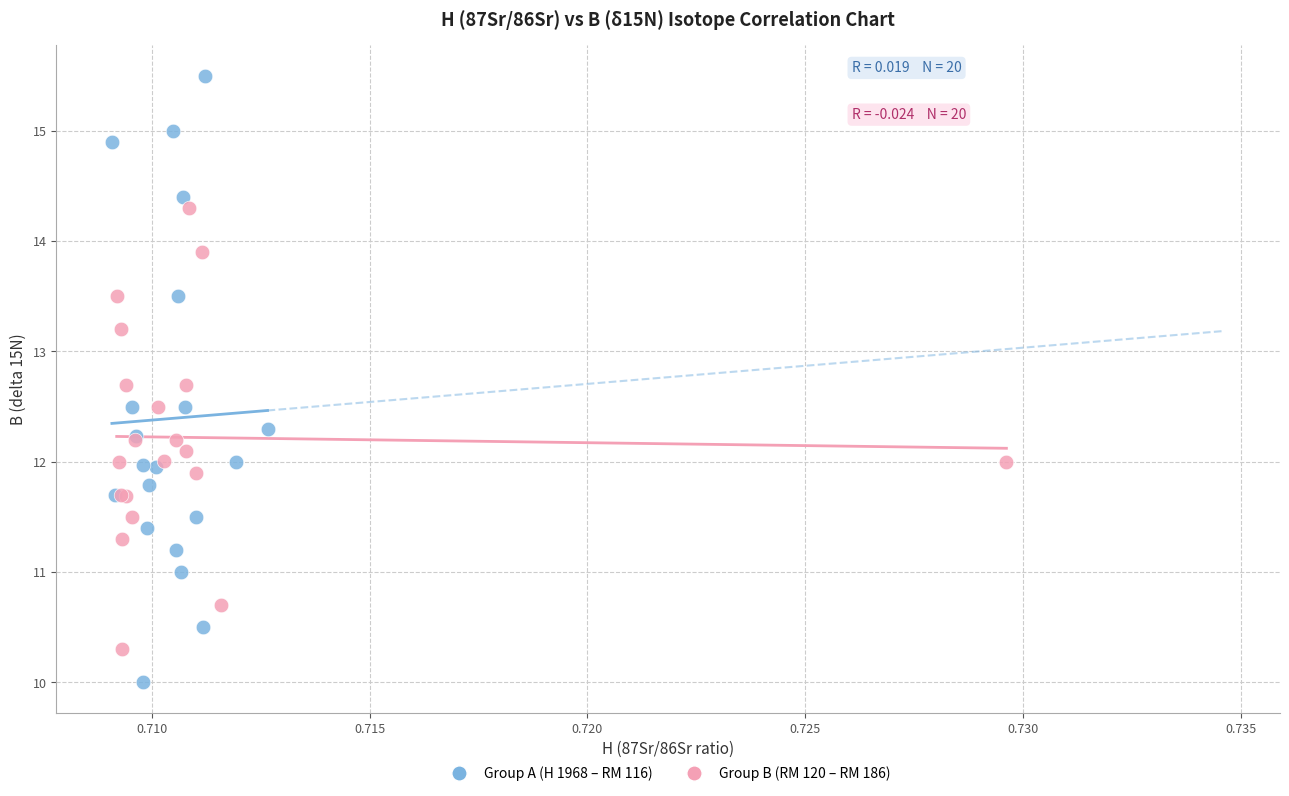

Which series contains the highest Y value?

Group A (H 1968 – RM 116)